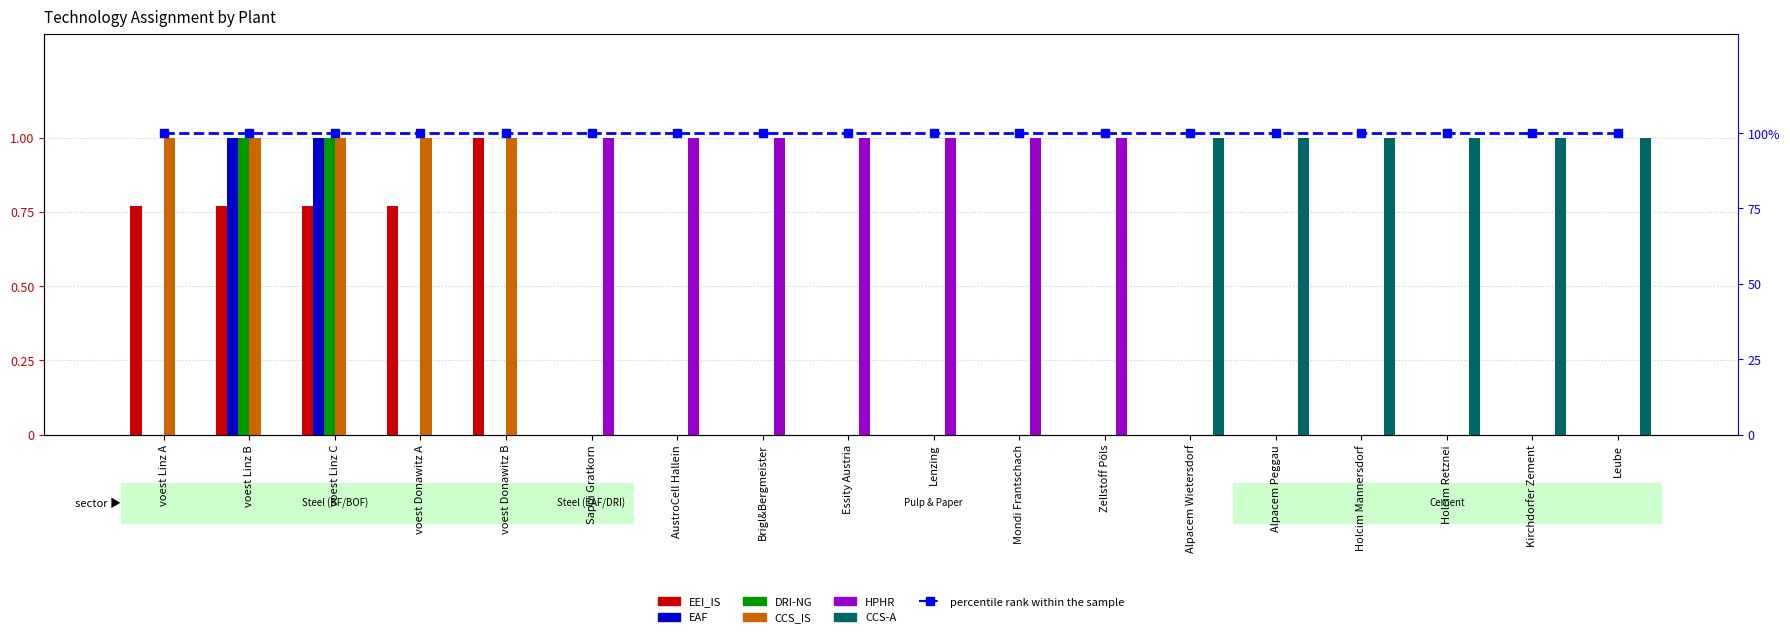

What is the maximum value shown in the chart?

1.0